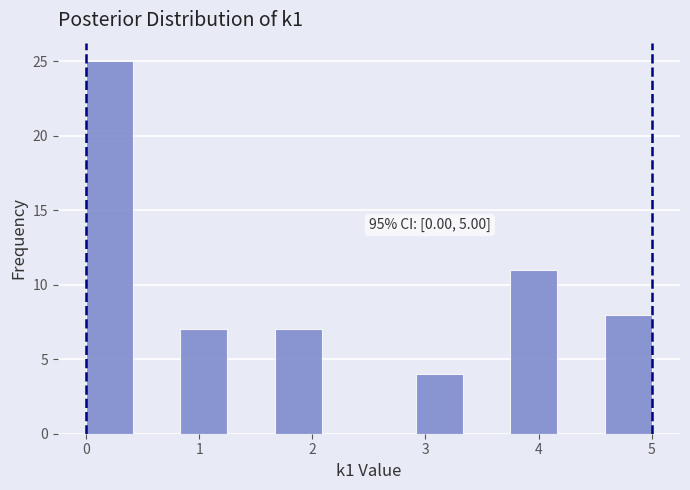

Over which range of the x-axis is the bar tallest?

0.0 to 0.4